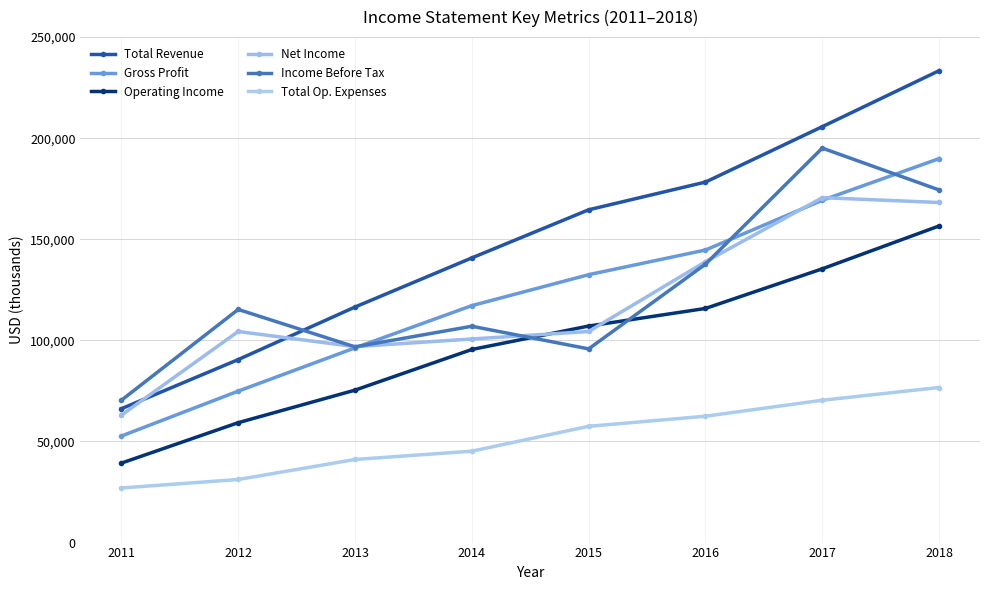

Count the Gross Profit values in the range 96300 to 169300.

5